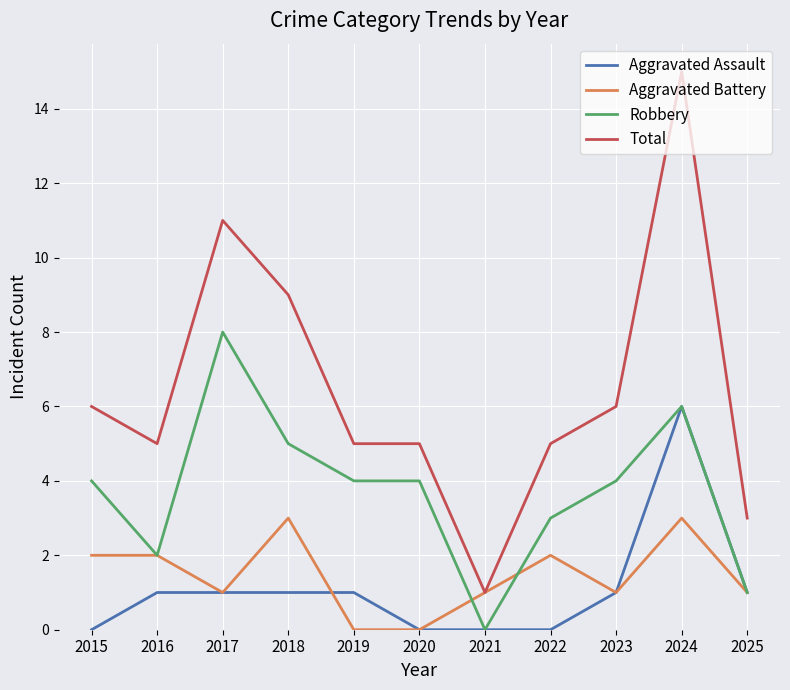

Where is the first local maximum for Robbery?

2017